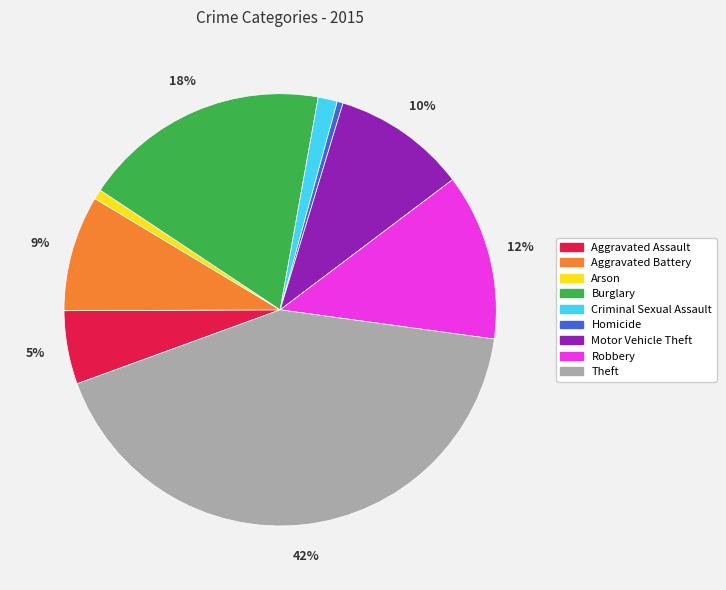

True or false: Robbery accounts for 12% of the total.

True